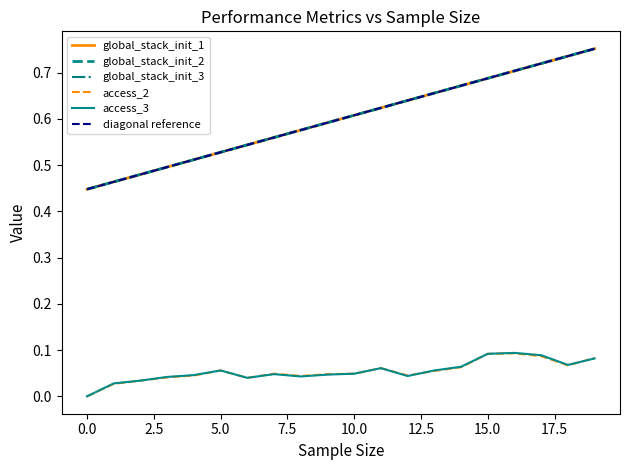

At which category is the sum across all series the highest?

19